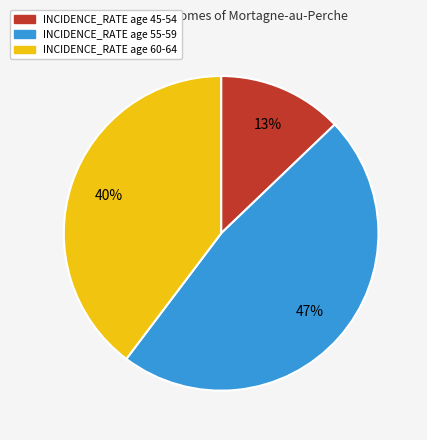

What is the ratio of the value at INCIDENCE_RATE age 45-54 to the value at INCIDENCE_RATE age 55-59?

0.3